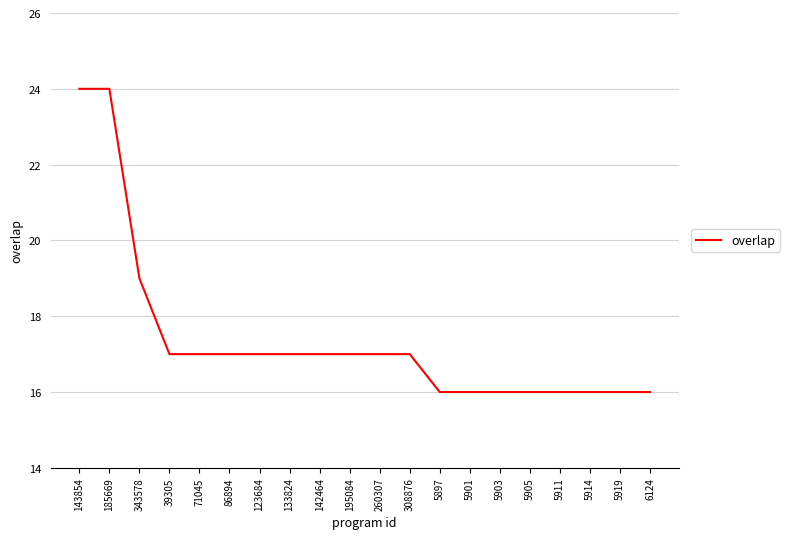

The value at 185669 is 24. True or false?

True